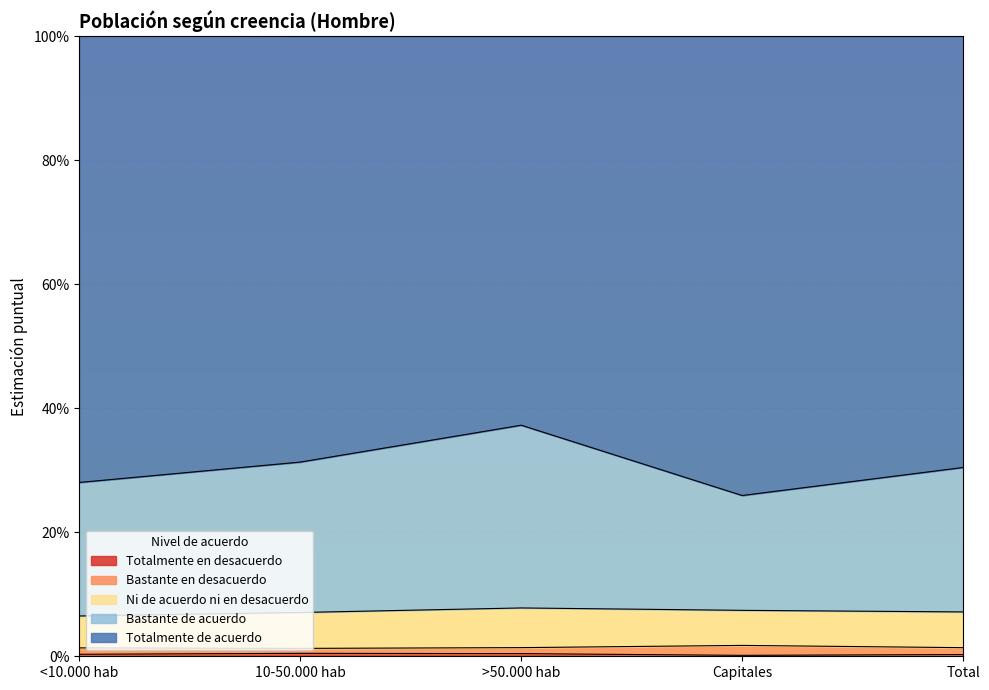

Is it true that Bastante en desacuerdo equals 0.0 at Total?

True